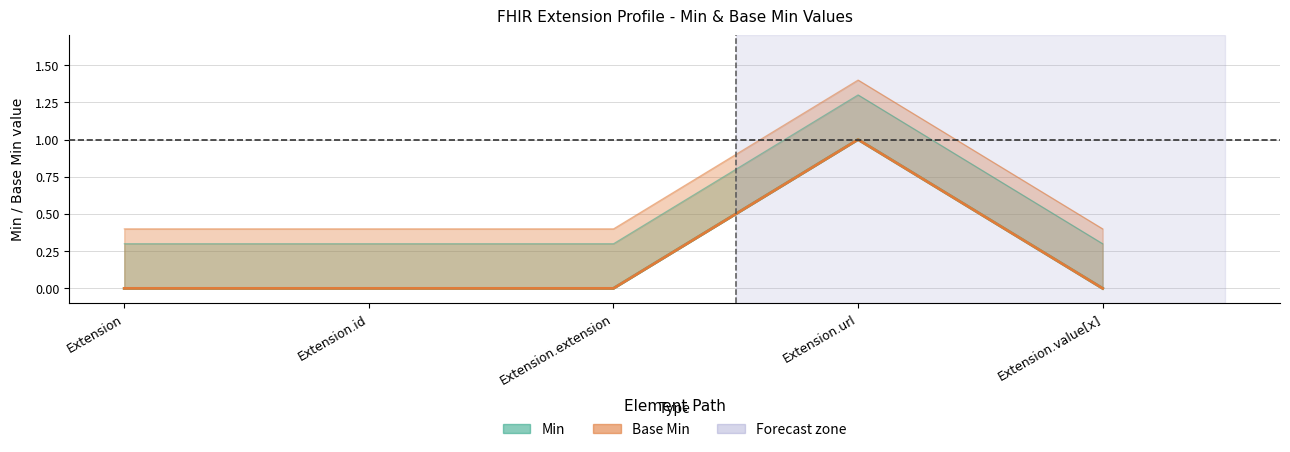

Reading left to right, what are all the values shown in this chart?

Min: 0.0	0.0	0.0	1.0	0.0
Base Min: 0.3	0.3	0.3	1.3	0.3
Min_upper: 0.0	0.0	0.0	1.0	0.0
Base Min_upper: 0.4	0.4	0.4	1.4	0.4